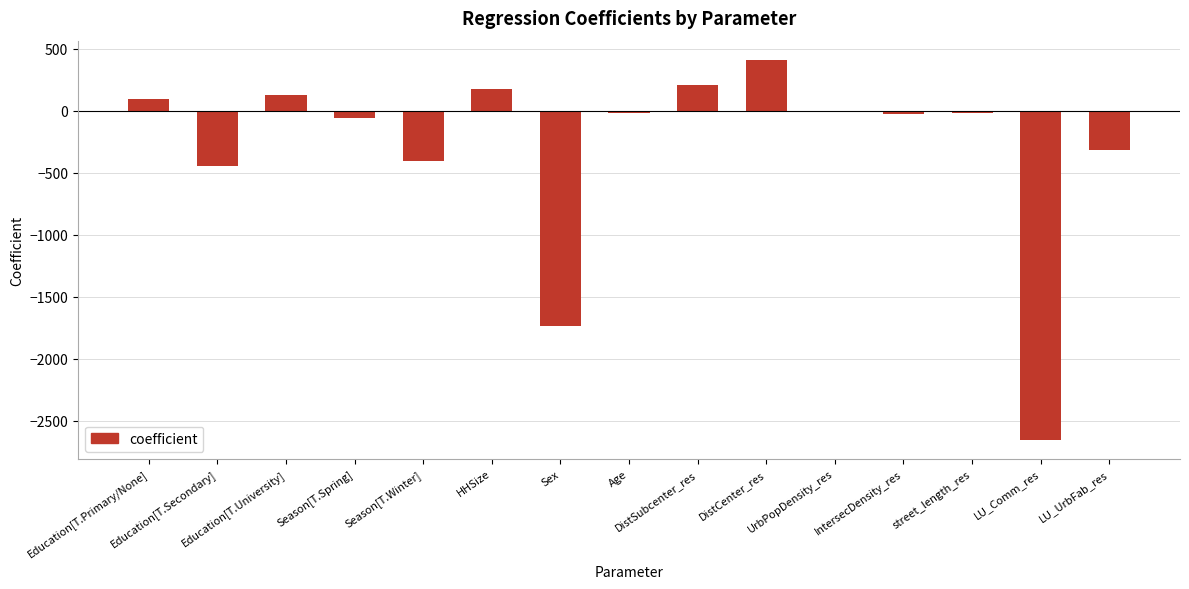

What is the greatest value displayed?

411.1